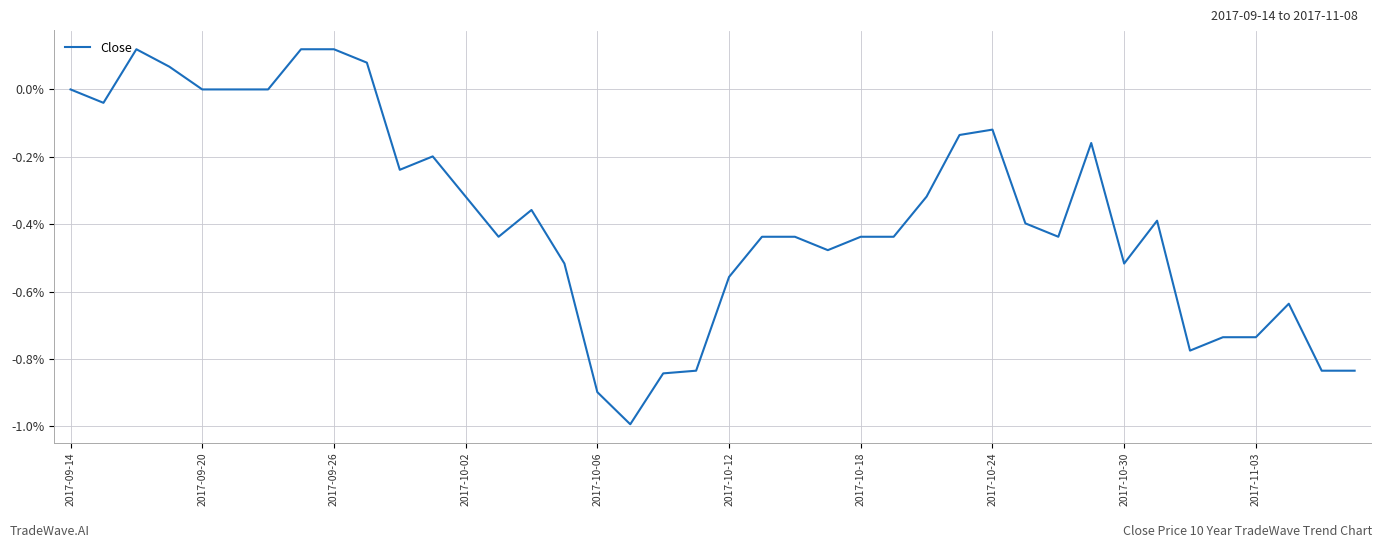

What is the difference between the maximum and minimum values?

1.1